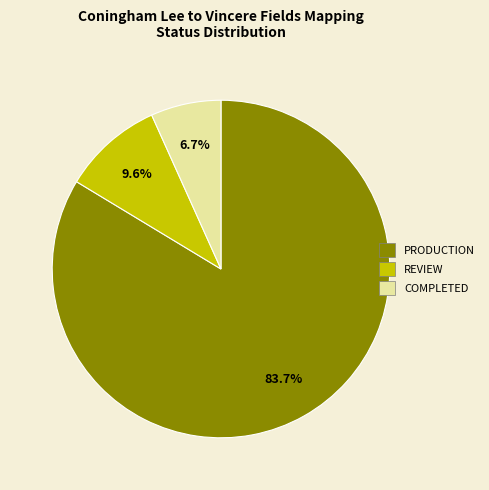

To the nearest percent, what portion does COMPLETED represent?

7%